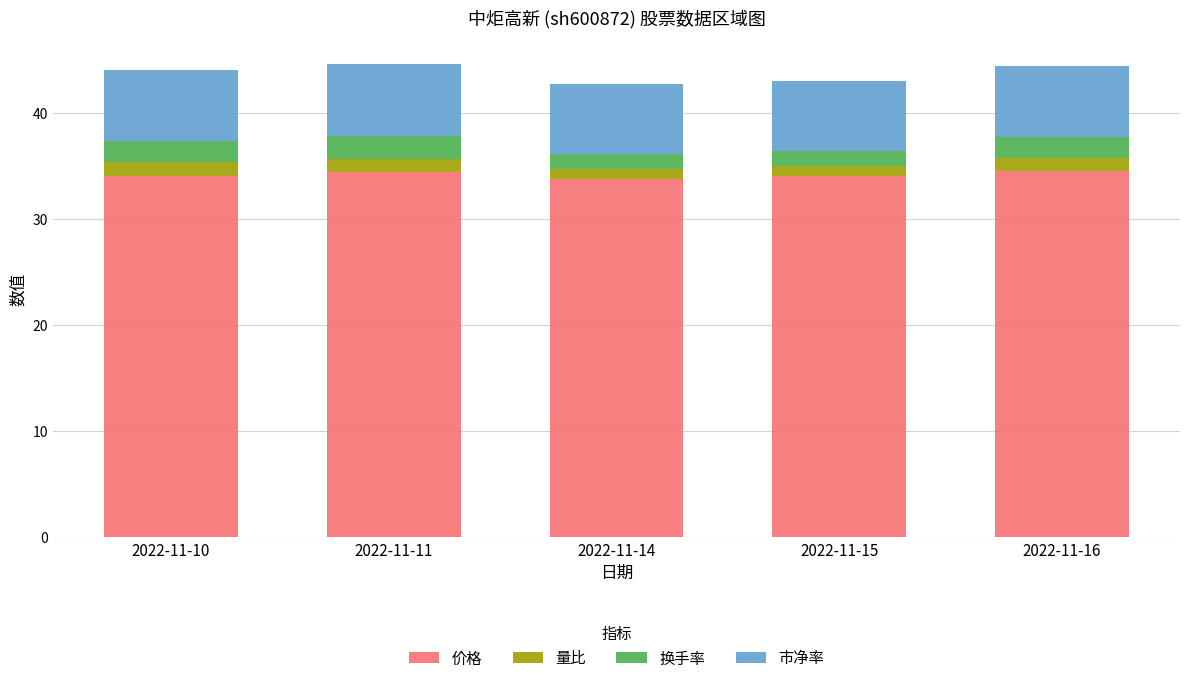

What is the difference between the second highest and second lowest values in the 价格 series?

0.4